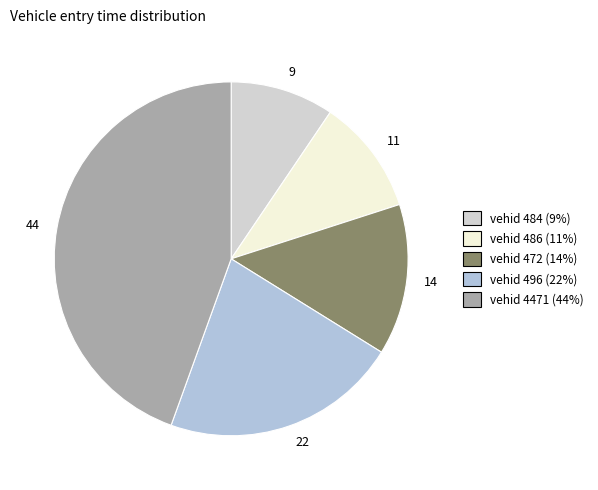

Is there a majority slice in this chart?

No